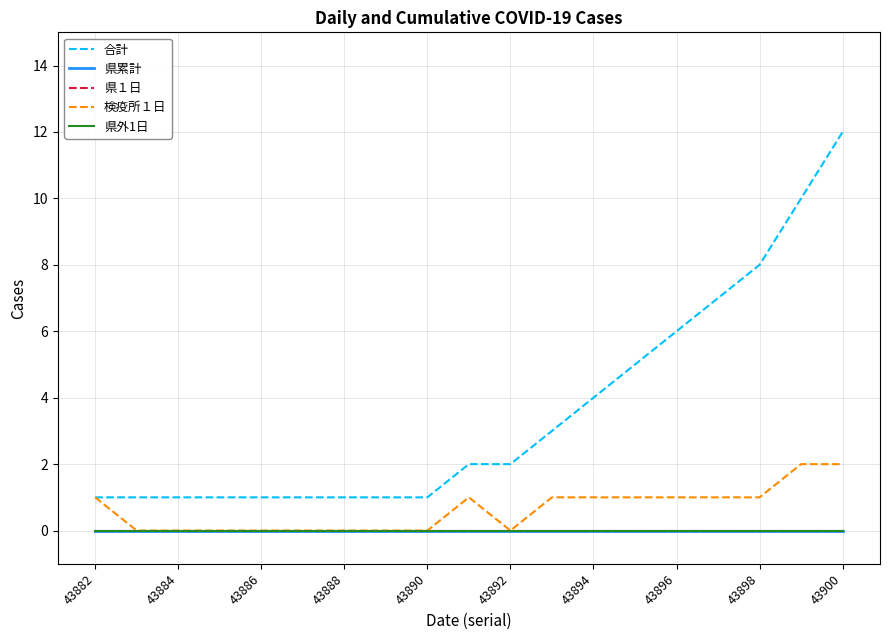

List the series in order of their peak value, highest first.

合計, 検疫所１日, 県累計, 県１日, 県外1日